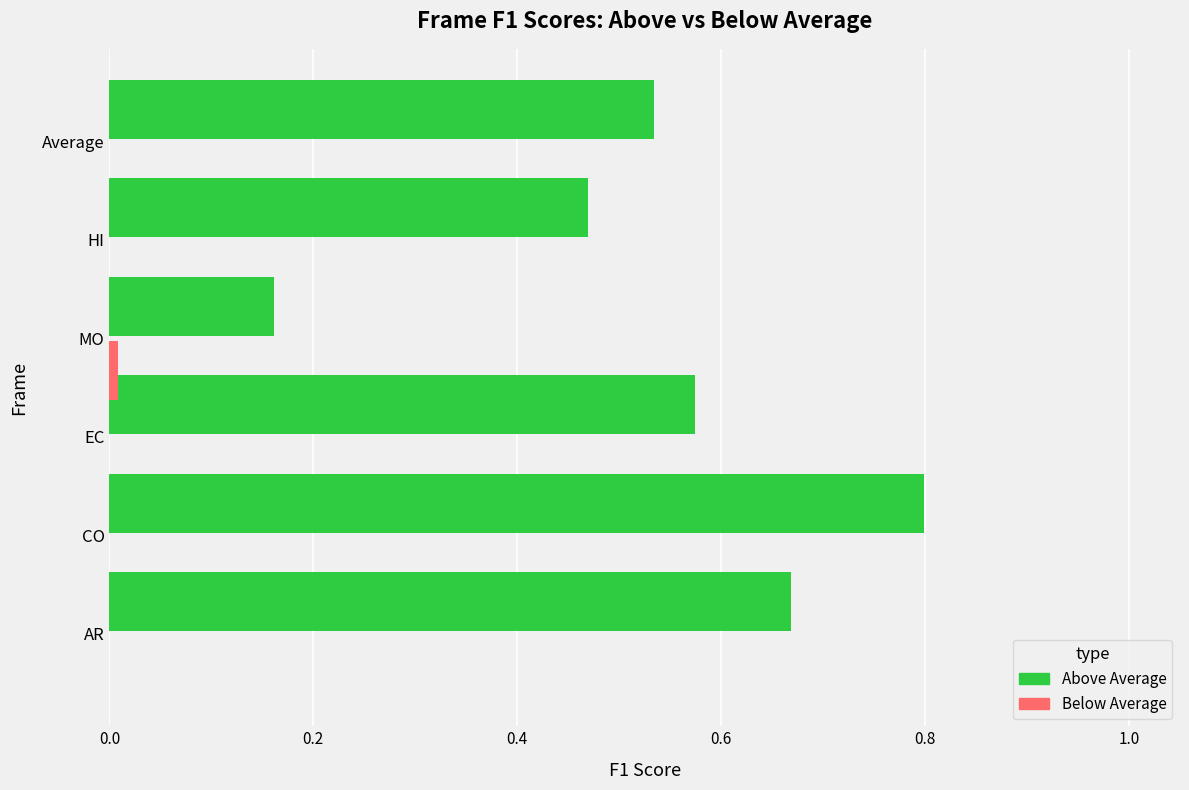

Count the number of categories in the chart.

6